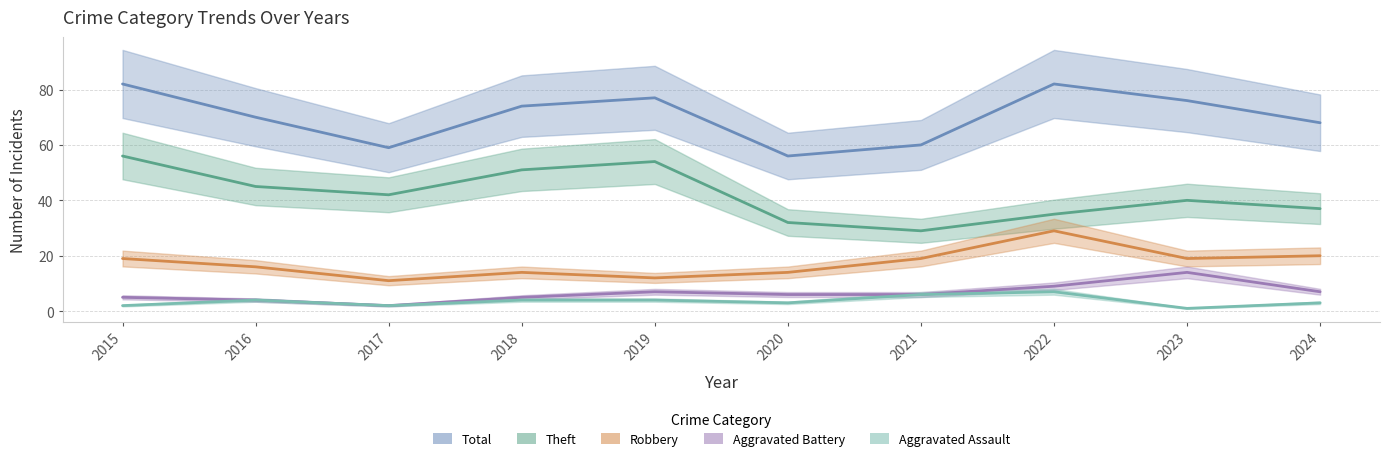

Is this an area chart (filled region under the line)?

No